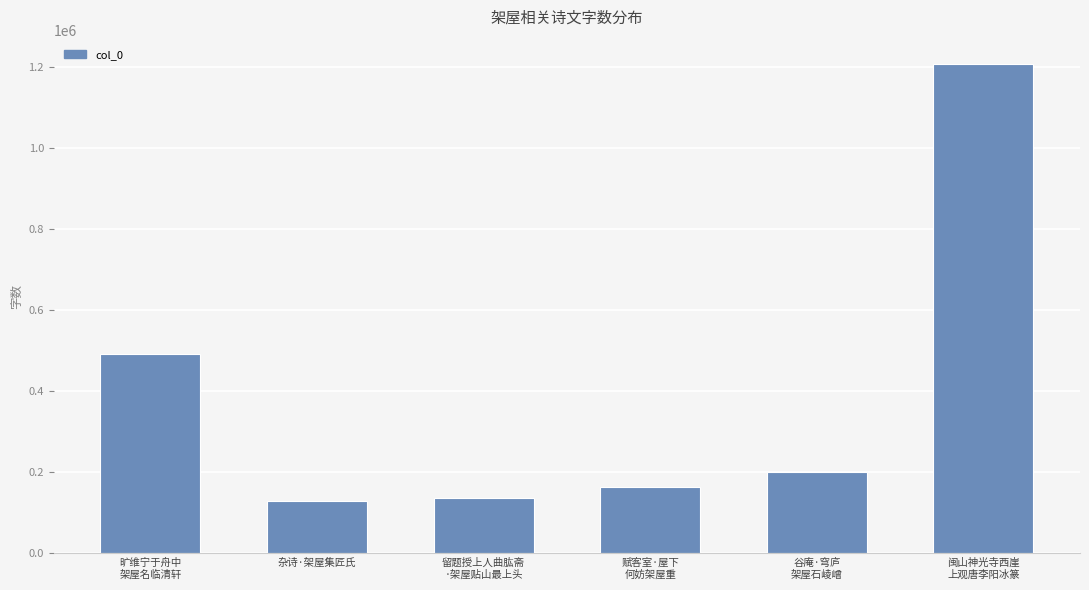

Approximately how many times larger is the value at 闽山神光寺西崖
上观唐李阳冰篆 compared to 谷庵·穹庐
架屋石崚嶒?

6.1